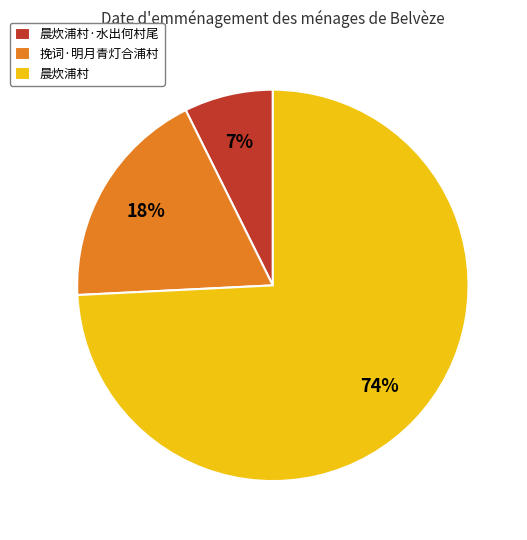

True or false: 挽词·明月青灯合浦村 accounts for 5% of the total.

False